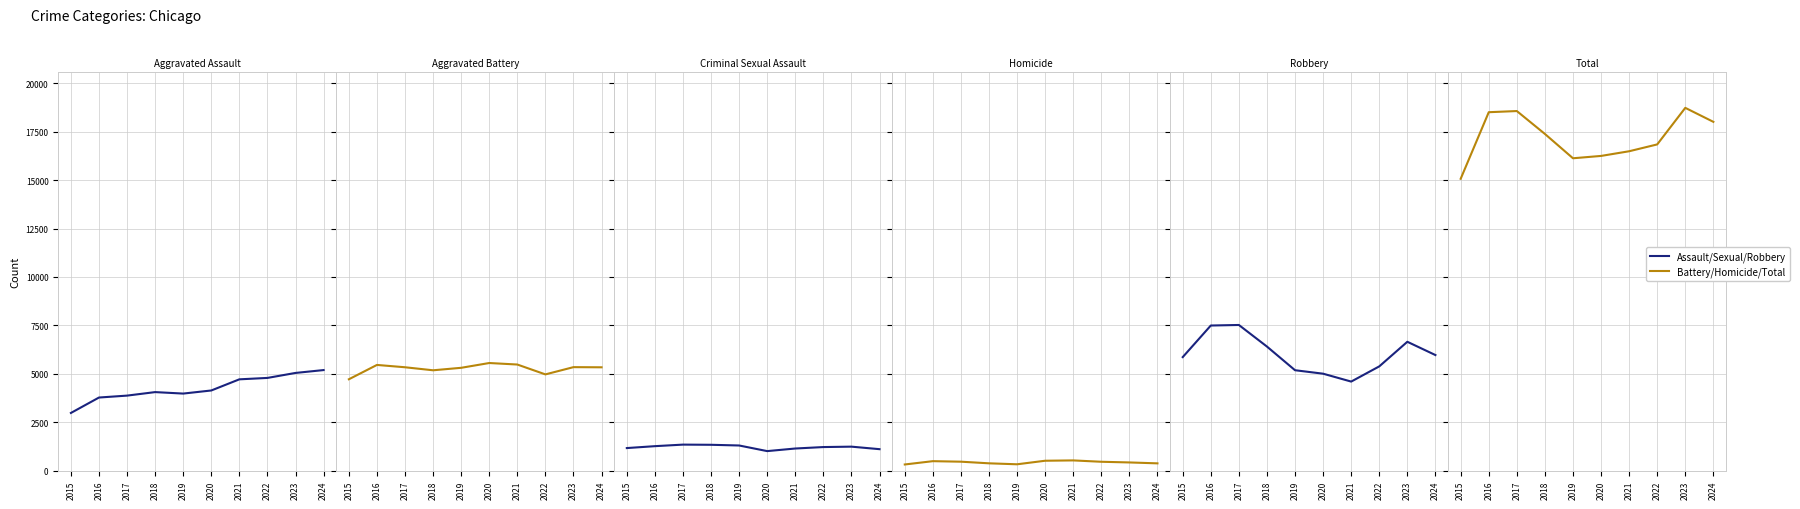

Where is the first local maximum for Criminal Sexual Assault?

2017